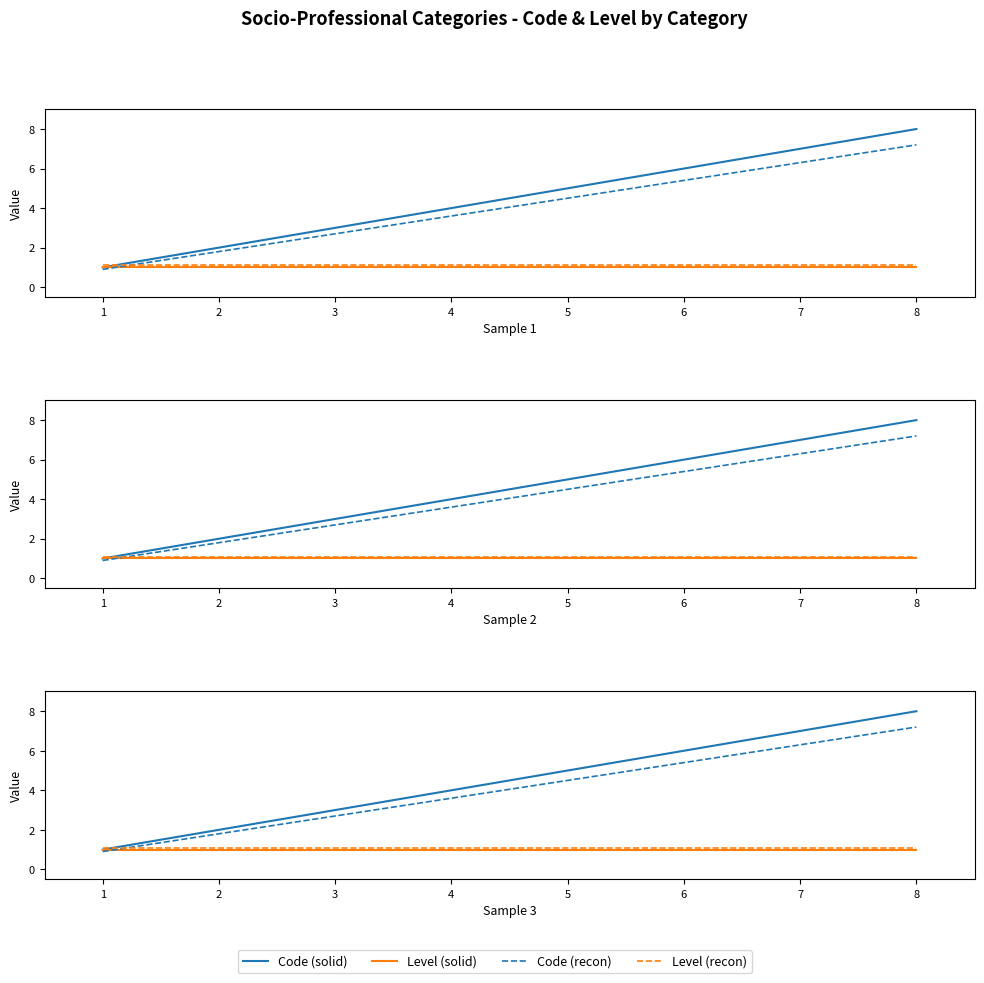

Reading right to left, list all the values displayed in this chart.

Code (solid): 8=8.0	7=7.0	6=6.0	5=5.0	4=4.0	3=3.0	2=2.0	1=1.0
Level (solid): 8=1.0	7=1.0	6=1.0	5=1.0	4=1.0	3=1.0	2=1.0	1=1.0
Code (recon): 8=7.2	7=6.3	6=5.4	5=4.5	4=3.6	3=2.7	2=1.8	1=0.9
Level (recon): 8=1.1	7=1.1	6=1.1	5=1.1	4=1.1	3=1.1	2=1.1	1=1.1